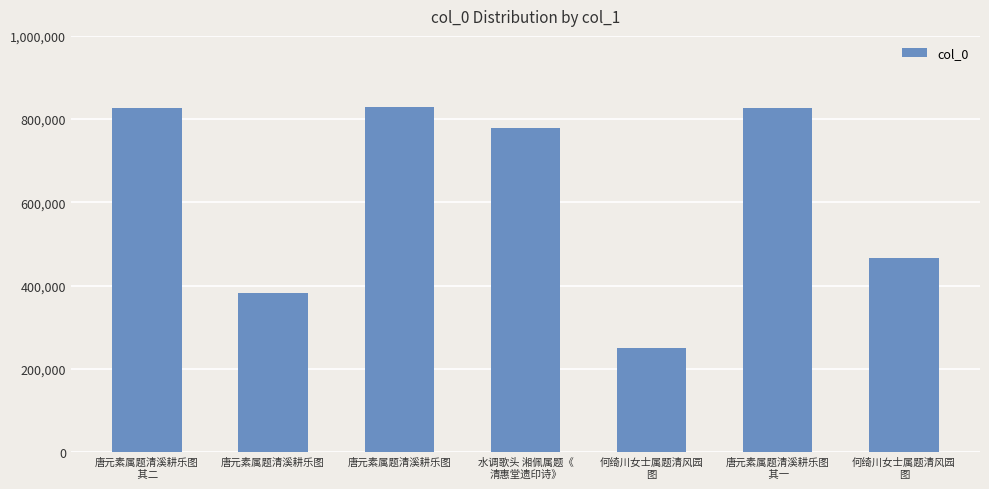

What is the smallest value displayed?

249605